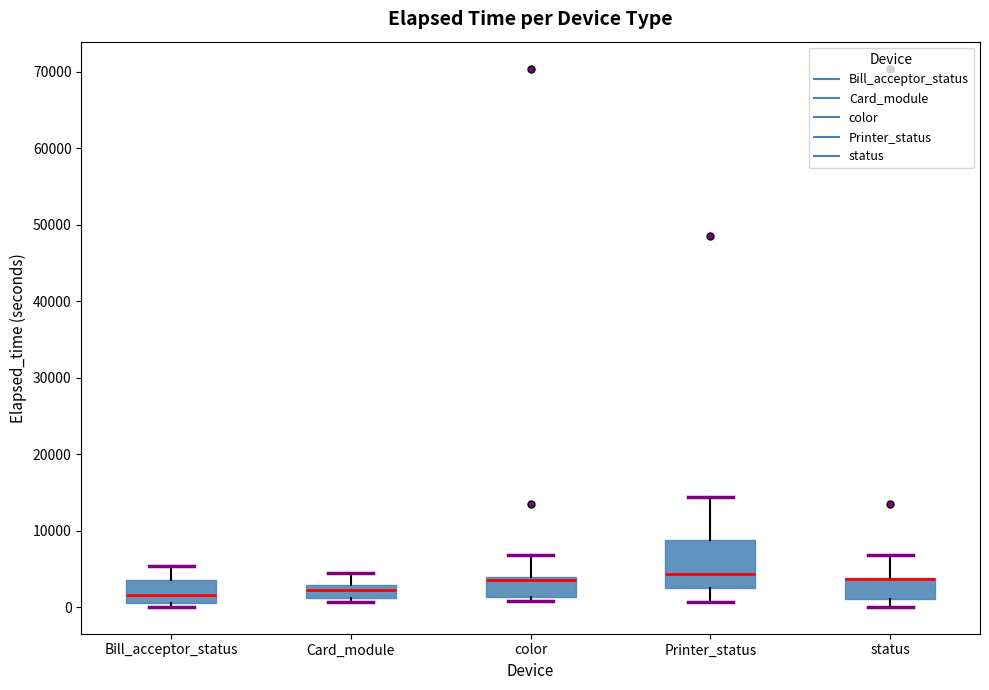

Reading left to right, transcribe this box plot: for each box, give where its median line is, the range the box spans, and where its two whiskers end, as read against the y-axis. The values are not printed on the chart, so give them approximately, as read against the axis.

Bill_acceptor_status: median 2000, box 1000 to 4000, whiskers 0 to 5000
Card_module: median 2000, box 1000 to 3000, whiskers 1000 (just below the box's lower edge) to 5000
color: median 4000 (drawn on the box's upper edge), box 1000 to 4000, whiskers 1000 (just below the box's lower edge) to 7000
Printer_status: median 4000, box 3000 to 9000, whiskers 1000 to 14000
status: median 4000 (drawn on the box's upper edge), box 1000 to 4000, whiskers 0 to 7000